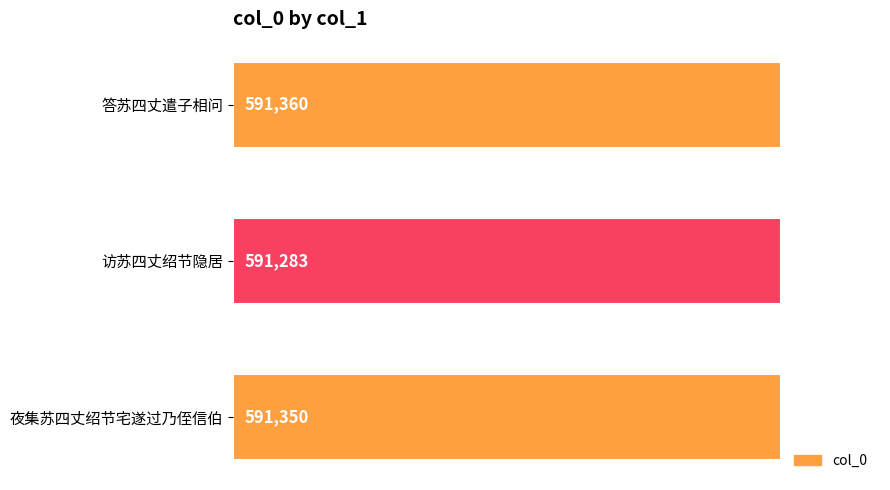

What is the sum of all values?

1773993